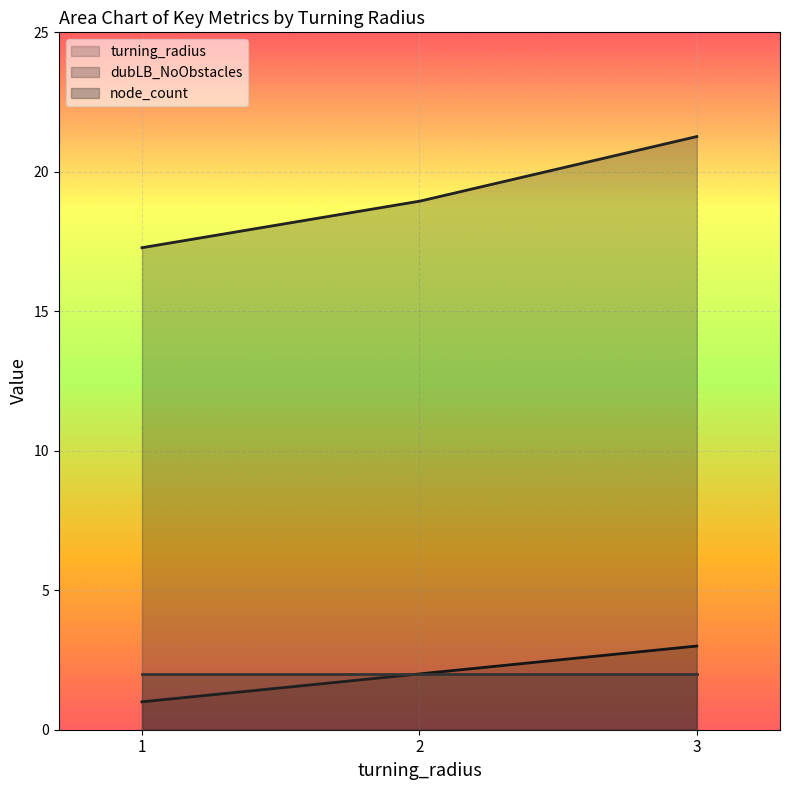

Does the chart display data point markers on the line(s)?

No